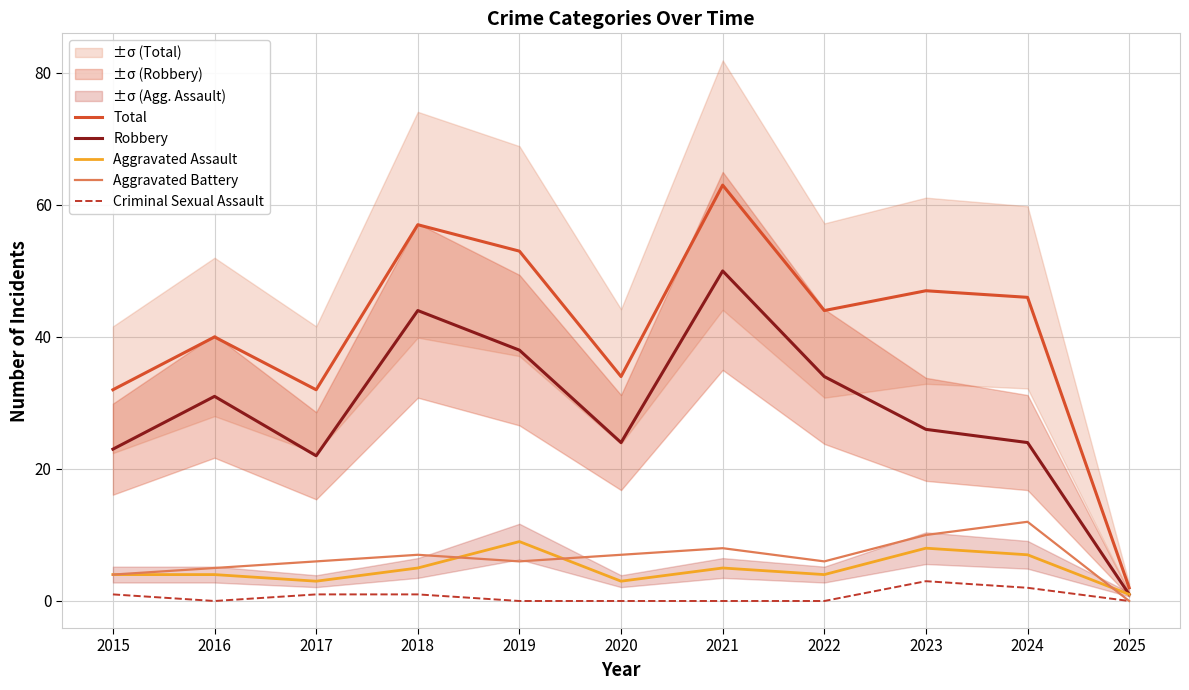

At which label does Aggravated Battery reach its peak?

2024